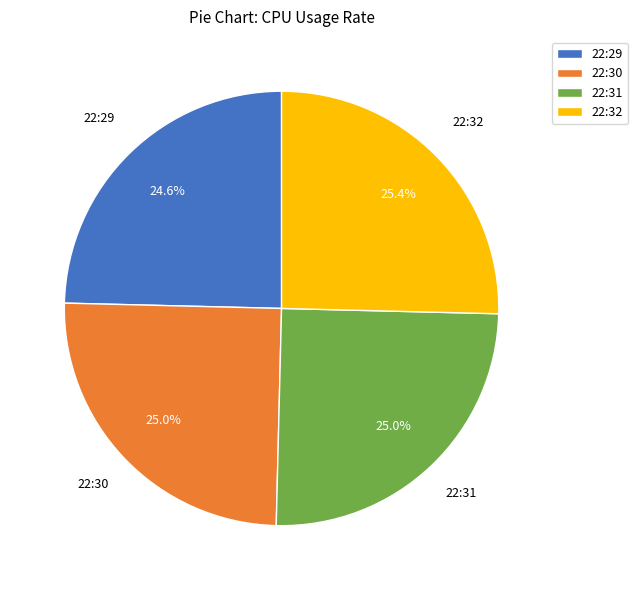

Which has a higher value, 22:29 or 22:32?

22:32